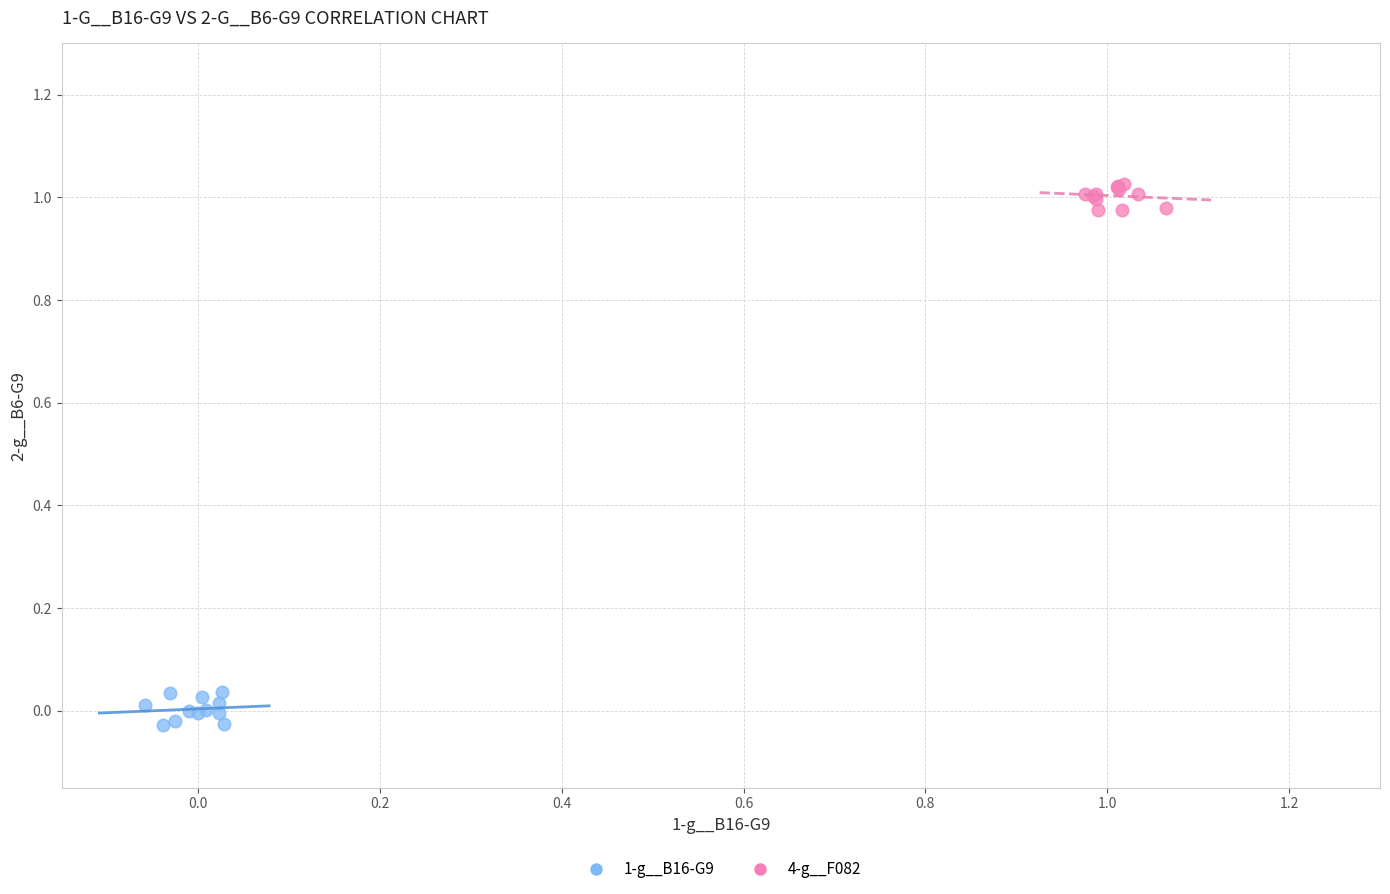

Which series contains the highest Y value?

4-g__F082